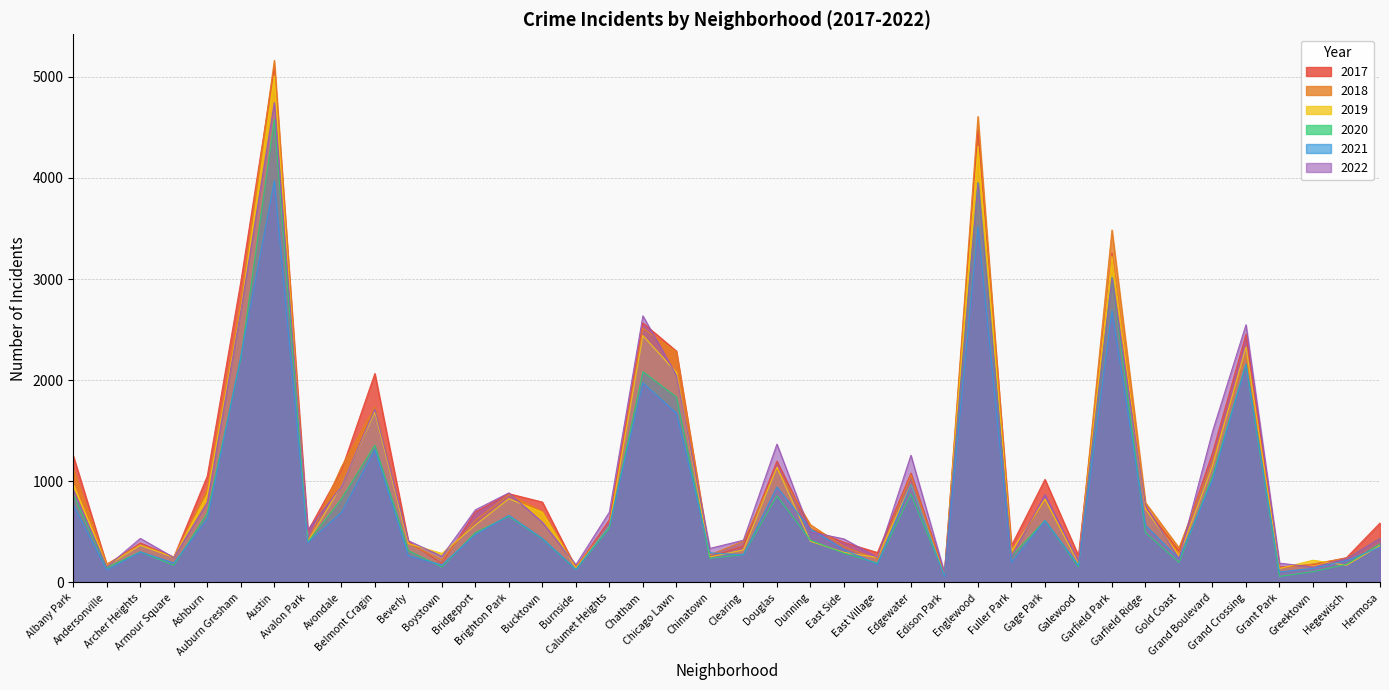

How many lines are shown in the chart?

6